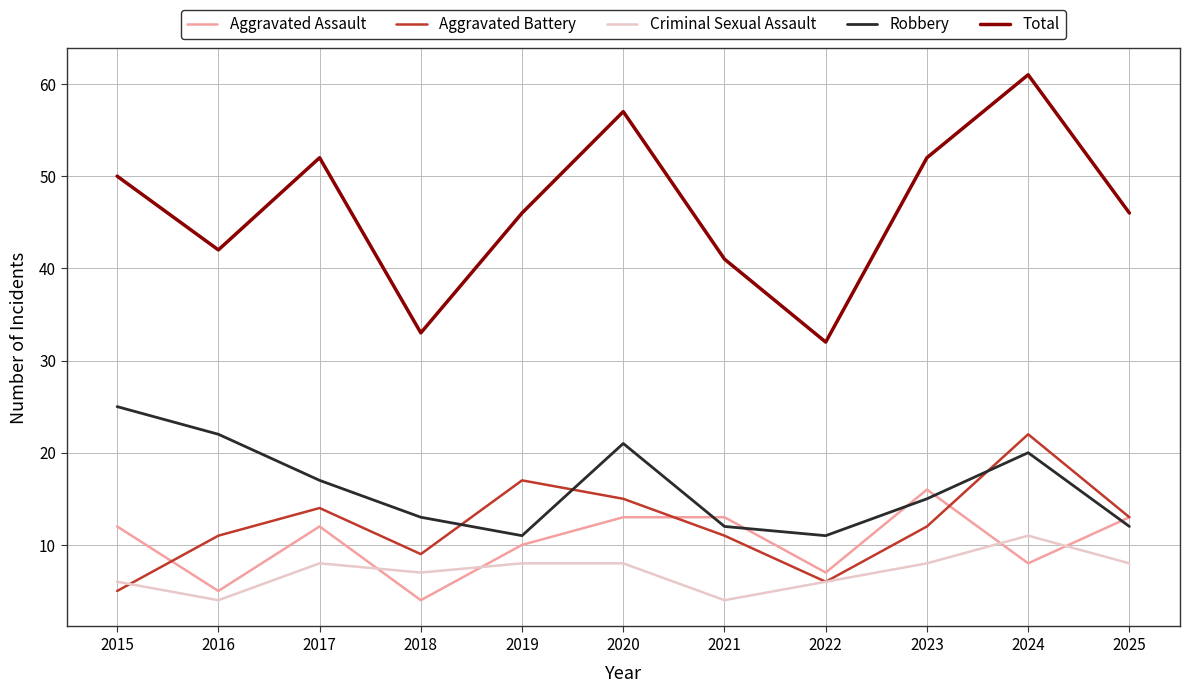

What is the spread (max minus min) of values at 2020?

49